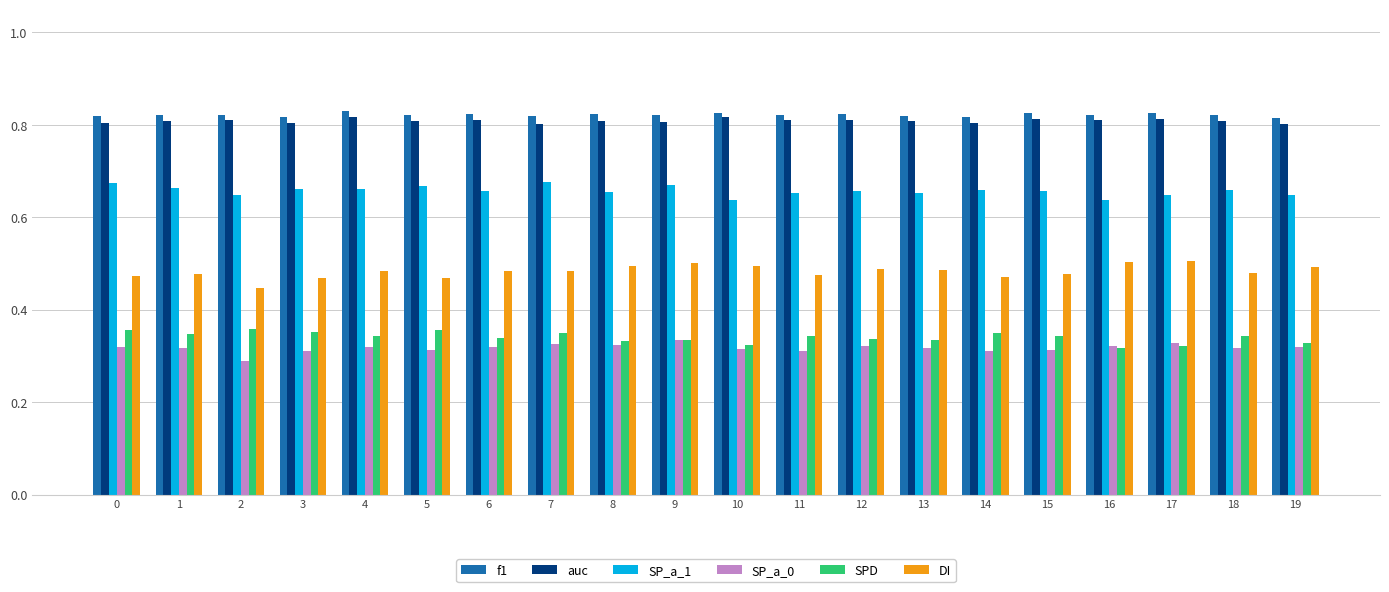

Count the SP_a_1 values in the range 0 to 1.

20